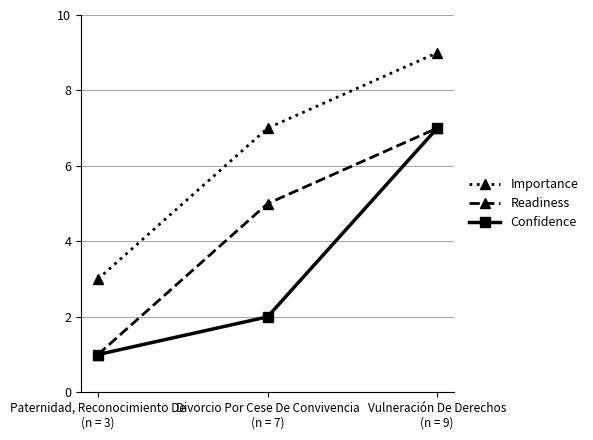

How many categories are shown in the chart?

3